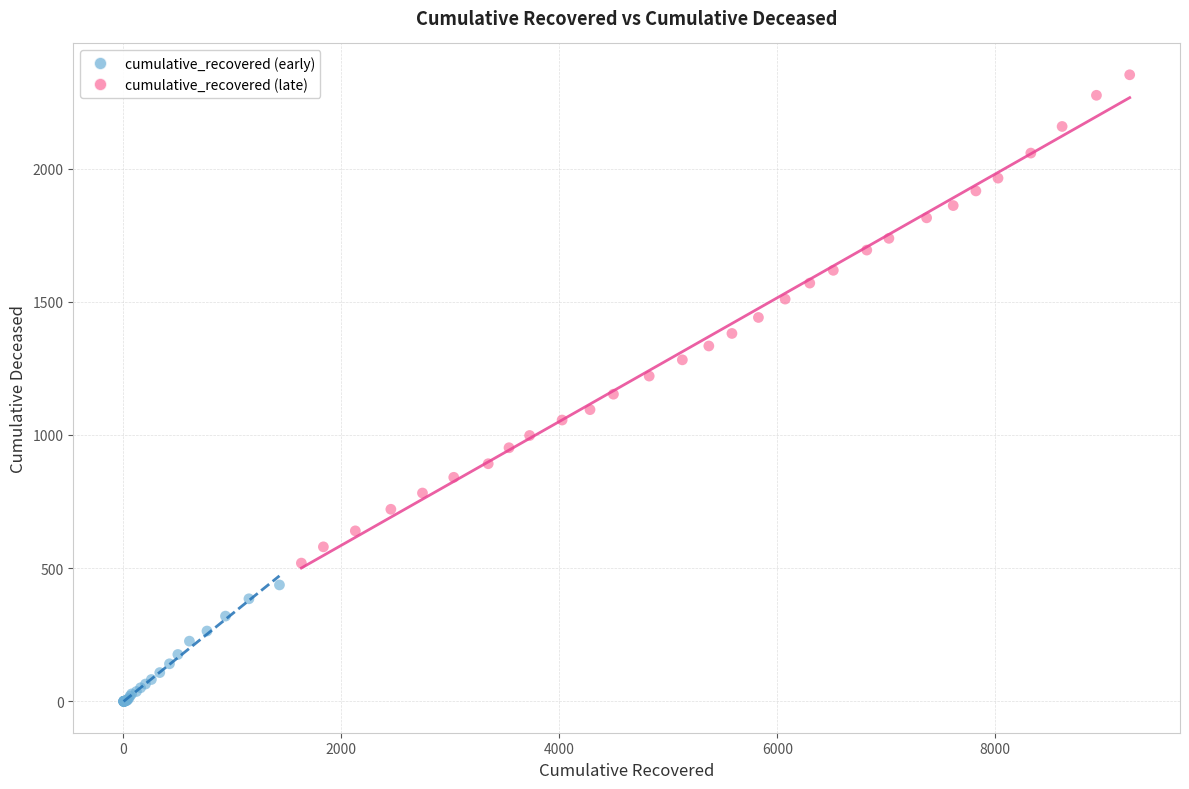

Which series has the widest spread of Y values?

cumulative_recovered (late)